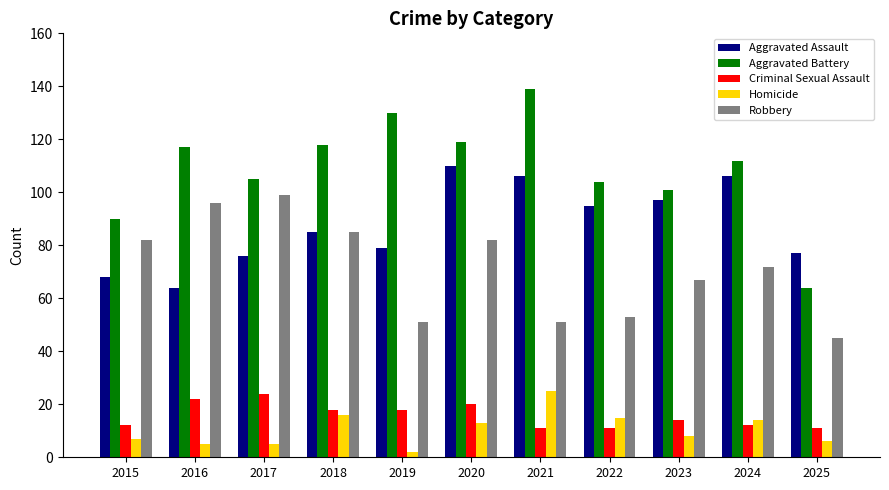

Which series changed the most between 2022 and 2023?

Robbery